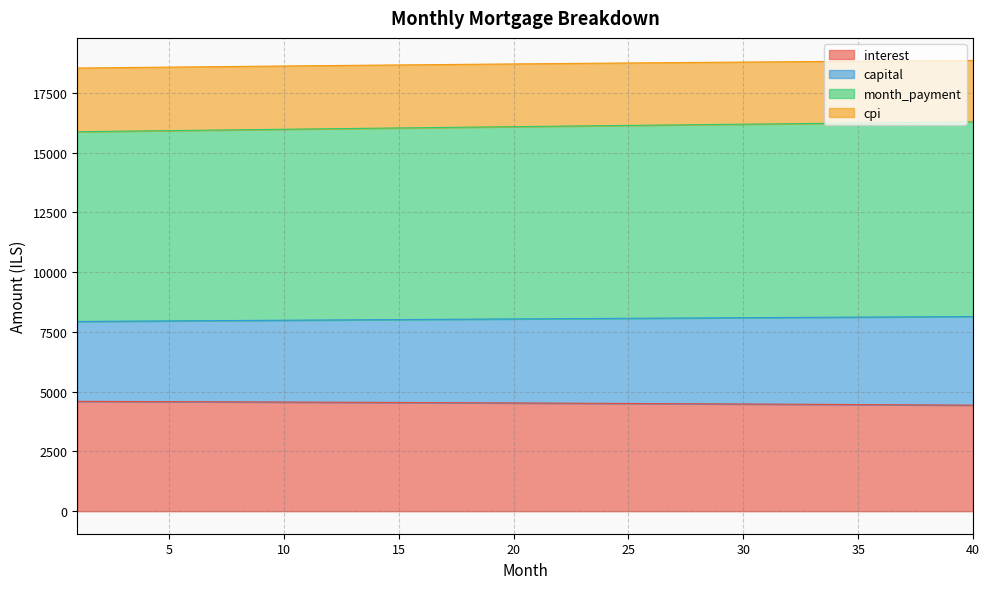

How many series are shown in this chart?

4